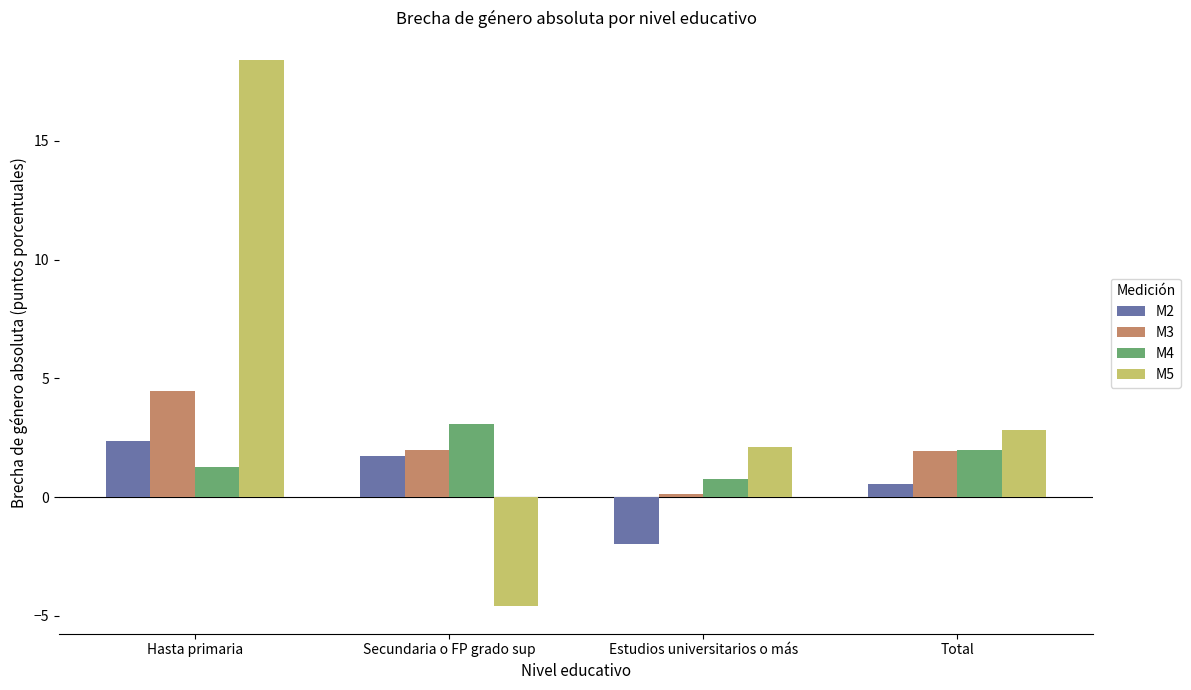

What is the label of the 1st bar from the left?

Hasta primaria